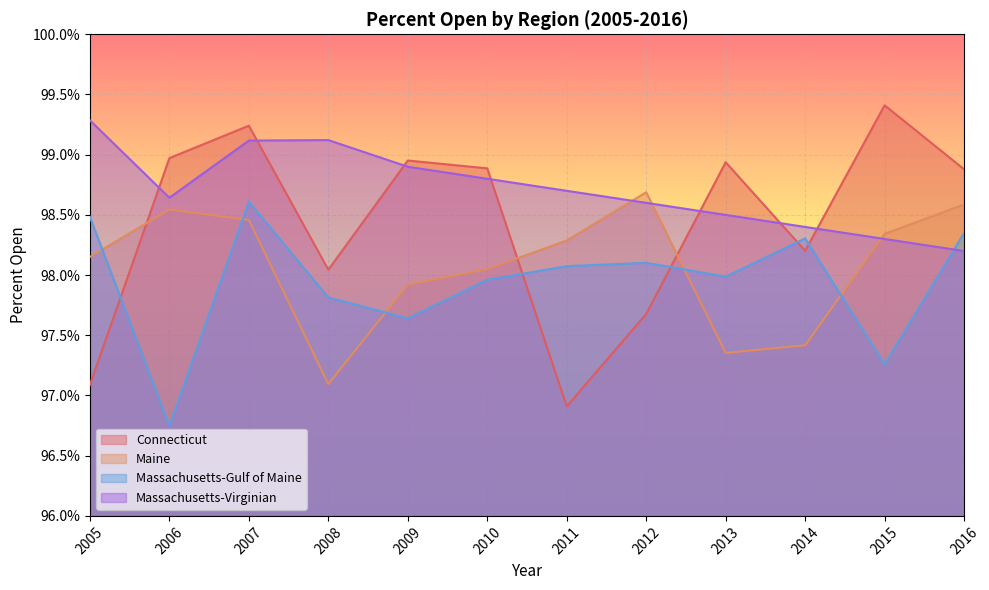

How many interior local peaks does the Maine series have?

2